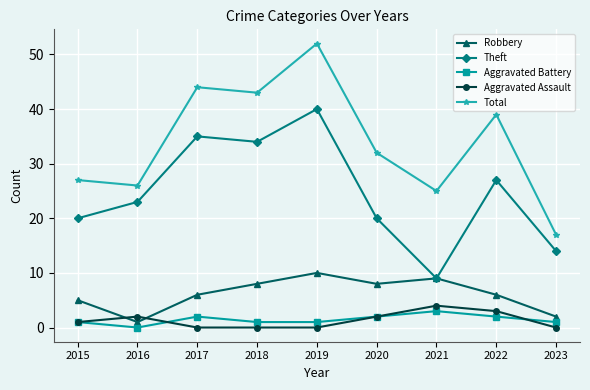

Does the chart display data point markers on the line(s)?

Yes